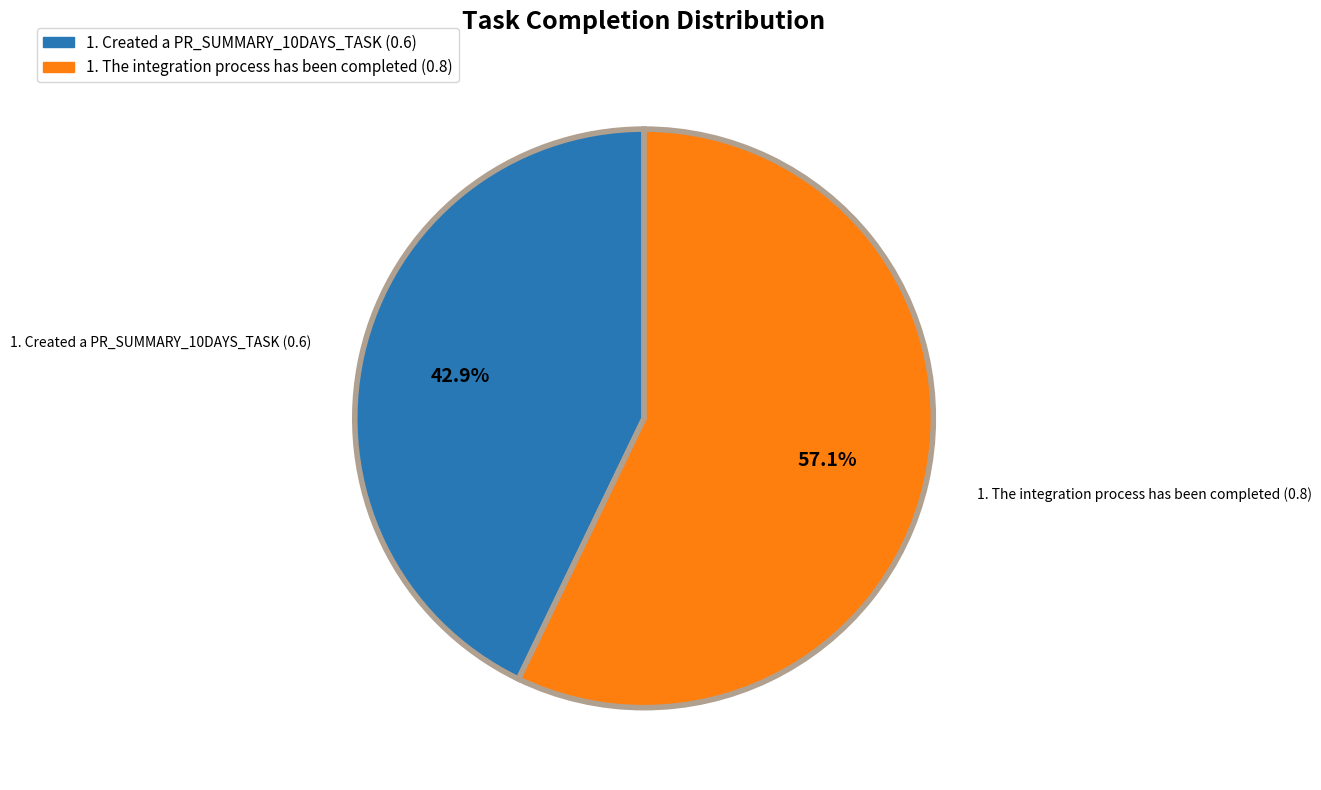

To the nearest percent, what is the difference between the largest and smallest slice percentages?

14%